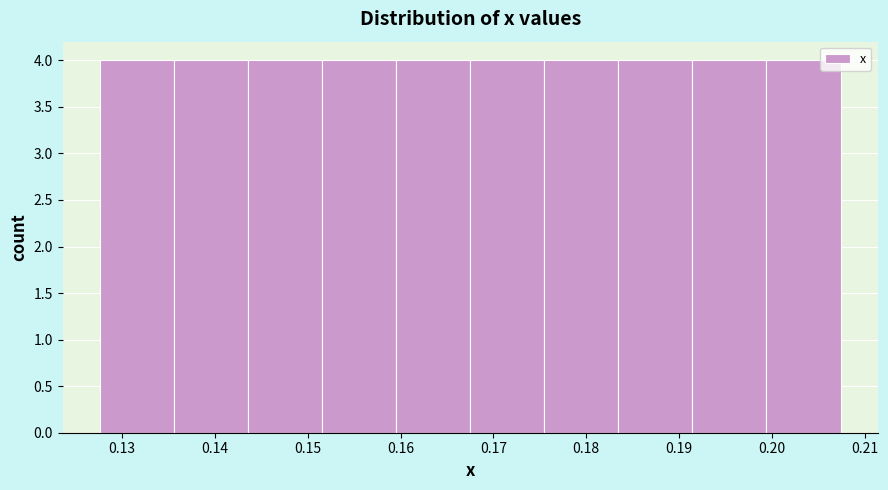

Reading left to right, list every bar in this chart as the range it spans on the x-axis followed by its height. Neither the bar edges nor the heights are printed on the chart, so give them approximately, as read against the axes.

0.128 to 0.136: 4
0.136 to 0.144: 4
0.144 to 0.152: 4
0.152 to 0.160: 4
0.160 to 0.168: 4
0.168 to 0.175: 4
0.175 to 0.183: 4
0.183 to 0.191: 4
0.191 to 0.199: 4
0.199 to 0.207: 4